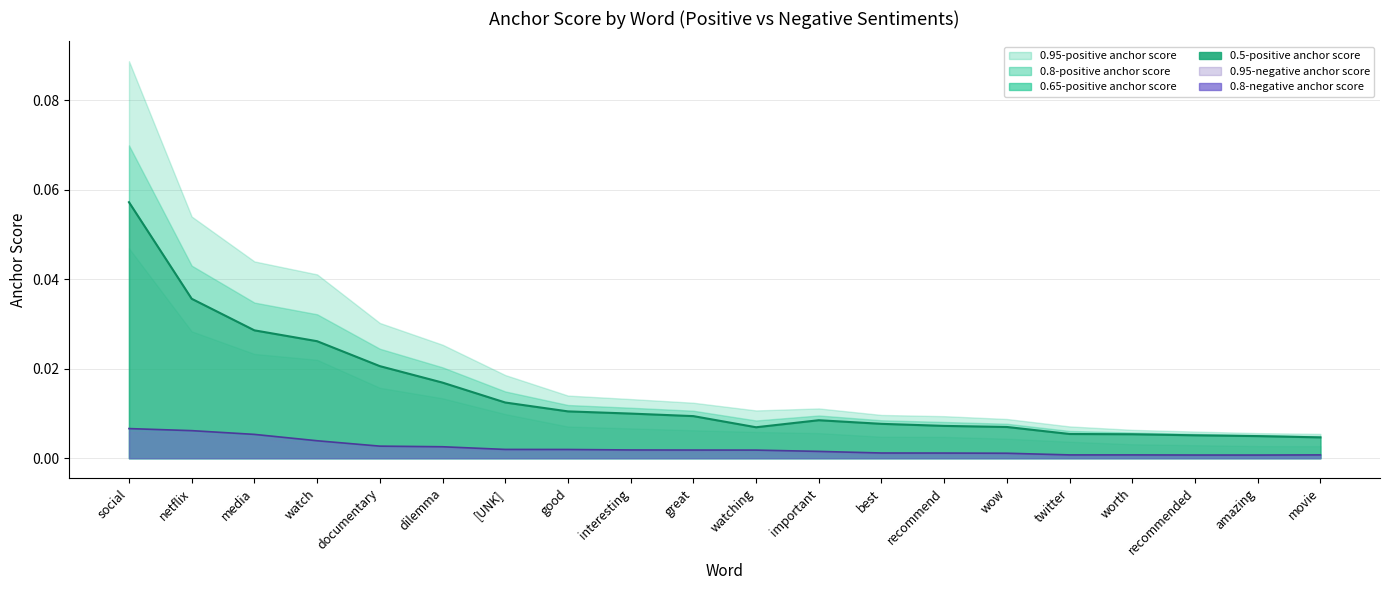

Where is the first local minimum for 0.65-positive anchor score?

watching